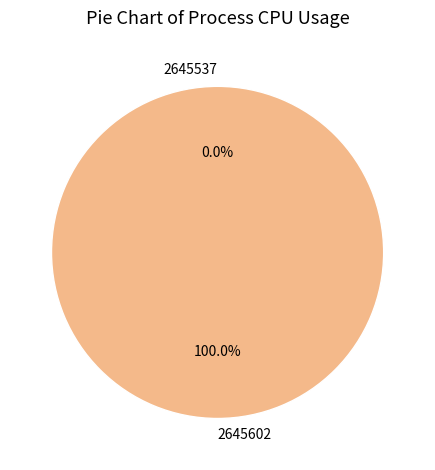

True or false: 2645537 accounts for 0% of the total.

True